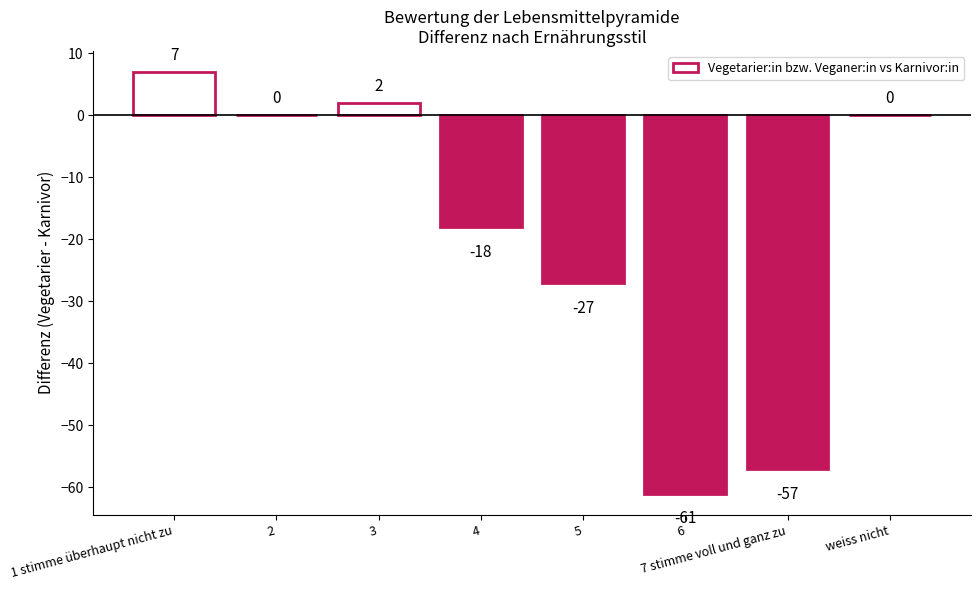

At which label does the data first exceed 0?

1 stimme überhaupt nicht zu